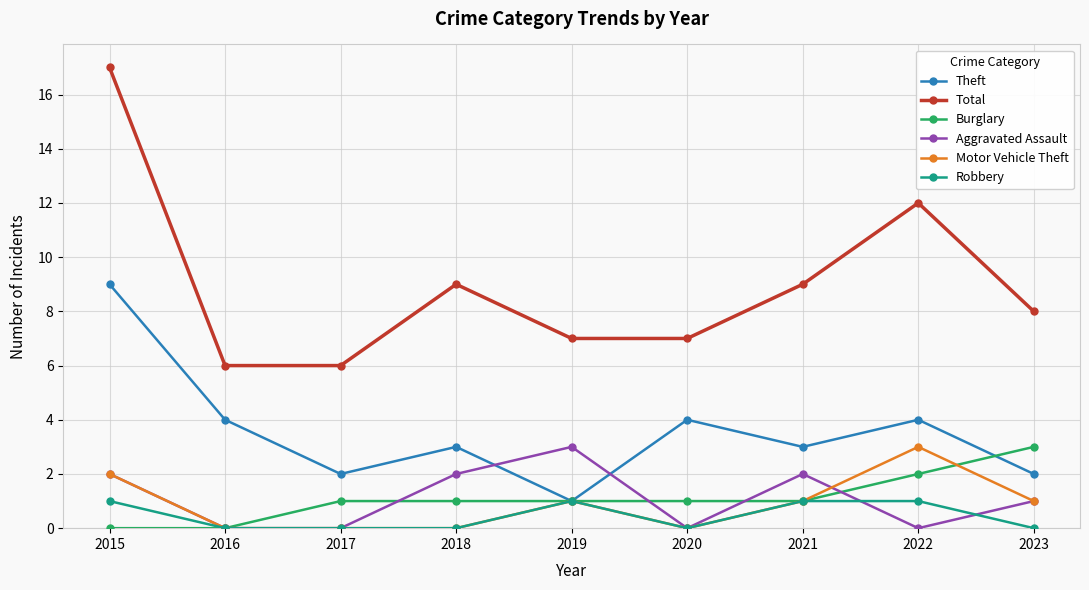

Is the value of Total at 2022 greater than the value of Motor Vehicle Theft at 2018?

Yes